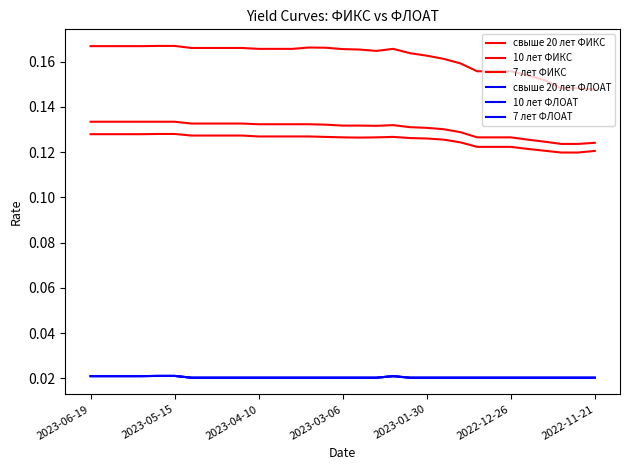

Reading left to right, transcribe all the data shown in this chart.

свыше 20 лет ФИКС: 0.2	0.2	0.2	0.2	0.2	0.2	0.2	0.2	0.2	0.2	0.2	0.2	0.2	0.2	0.2	0.2	0.2	0.2	0.2	0.2	0.2	0.2	0.2	0.2	0.2	0.2	0.2	0.2	0.1	0.1	0.1
10 лет ФИКС: 0.1	0.1	0.1	0.1	0.1	0.1	0.1	0.1	0.1	0.1	0.1	0.1	0.1	0.1	0.1	0.1	0.1	0.1	0.1	0.1	0.1	0.1	0.1	0.1	0.1	0.1	0.1	0.1	0.1	0.1	0.1
7 лет ФИКС: 0.1	0.1	0.1	0.1	0.1	0.1	0.1	0.1	0.1	0.1	0.1	0.1	0.1	0.1	0.1	0.1	0.1	0.1	0.1	0.1	0.1	0.1	0.1	0.1	0.1	0.1	0.1	0.1	0.1	0.1	0.1
свыше 20 лет ФЛОАТ: 0.0	0.0	0.0	0.0	0.0	0.0	0.0	0.0	0.0	0.0	0.0	0.0	0.0	0.0	0.0	0.0	0.0	0.0	0.0	0.0	0.0	0.0	0.0	0.0	0.0	0.0	0.0	0.0	0.0	0.0	0.0
10 лет ФЛОАТ: 0.0	0.0	0.0	0.0	0.0	0.0	0.0	0.0	0.0	0.0	0.0	0.0	0.0	0.0	0.0	0.0	0.0	0.0	0.0	0.0	0.0	0.0	0.0	0.0	0.0	0.0	0.0	0.0	0.0	0.0	0.0
7 лет ФЛОАТ: 0.0	0.0	0.0	0.0	0.0	0.0	0.0	0.0	0.0	0.0	0.0	0.0	0.0	0.0	0.0	0.0	0.0	0.0	0.0	0.0	0.0	0.0	0.0	0.0	0.0	0.0	0.0	0.0	0.0	0.0	0.0